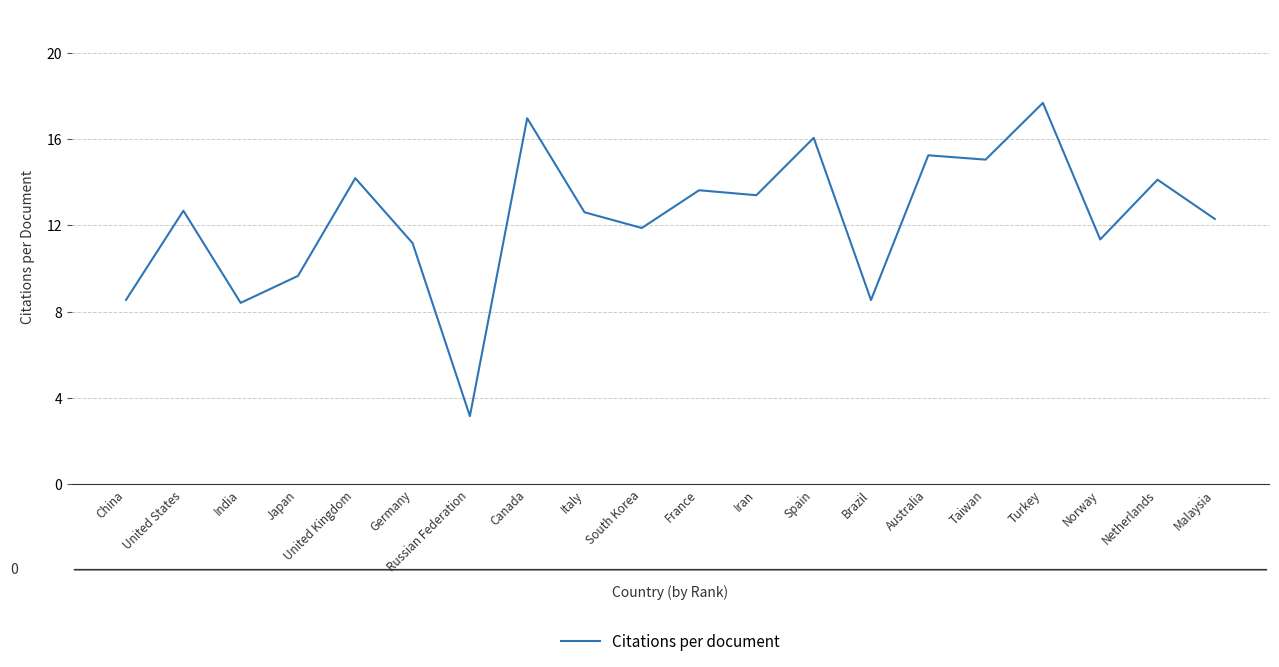

At which label is the value closest to 10?

Japan